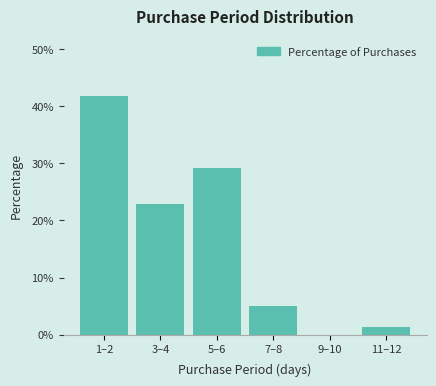

Reading right to left, what are all the values shown in this chart?

11–12=1.3	9–10=0.0	7–8=5.1	5–6=29.1	3–4=22.8	1–2=41.8